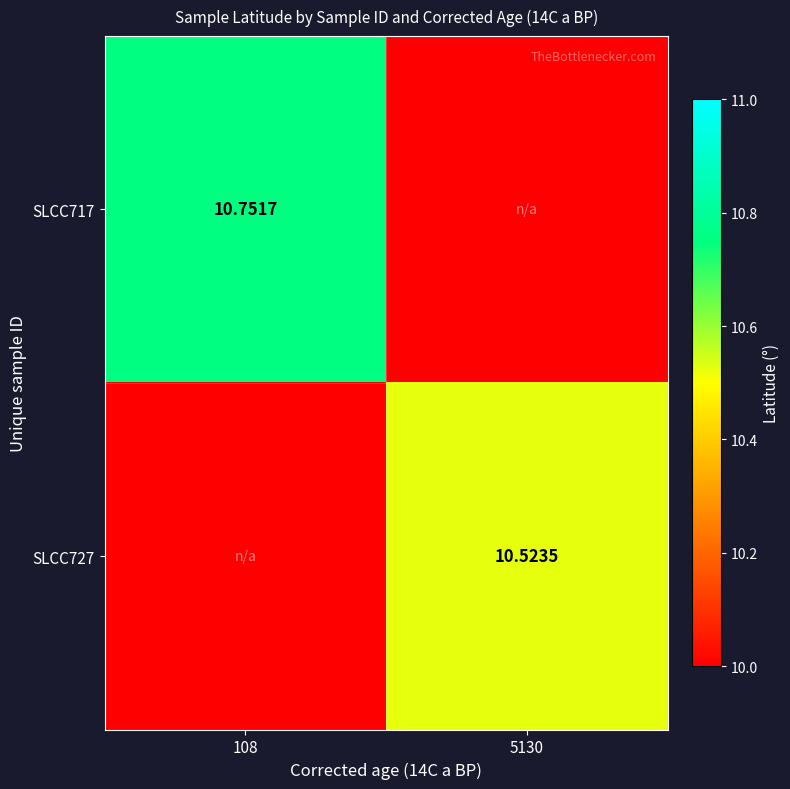

Is it true that SLCC717 equals 10.8 at 108?

True